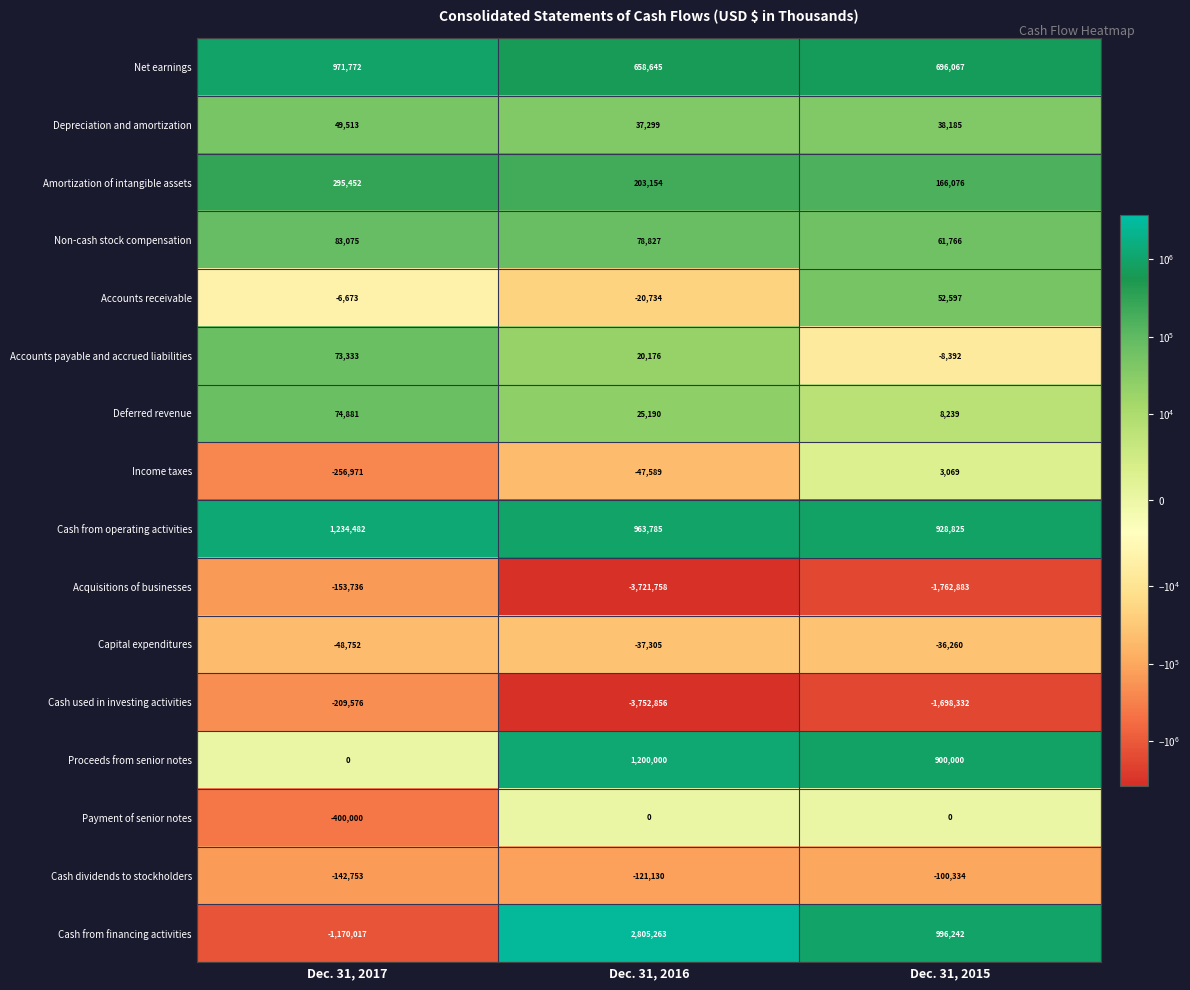

The value of Accounts receivable at Dec. 31, 2016 is -20734. True or false?

True